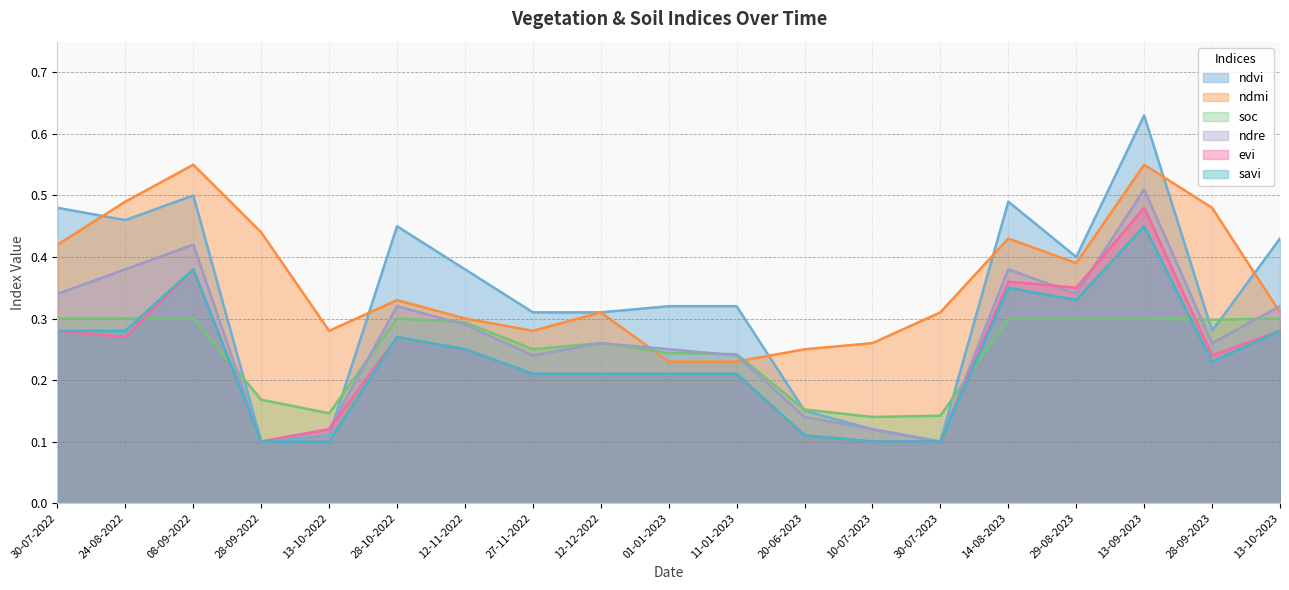

Is the value of ndmi at 13-10-2022 greater than the value of evi at 30-07-2022?

No